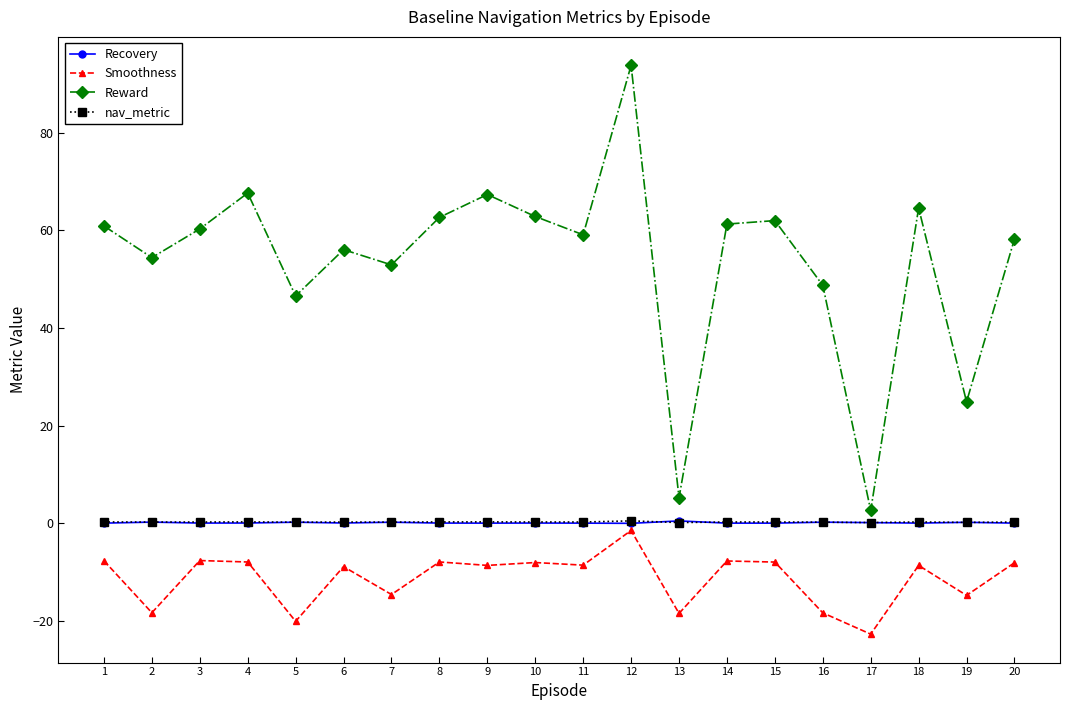

True or false: Reward and Smoothness intersect in this chart.

False